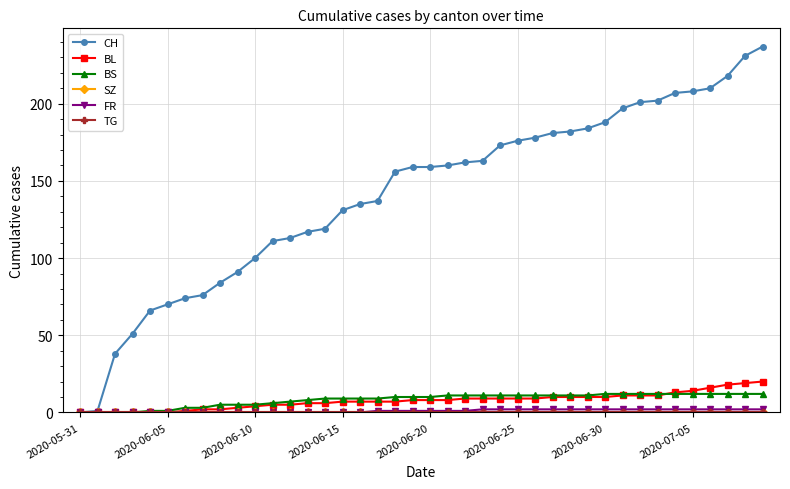

Is this an area chart (filled region under the line)?

No